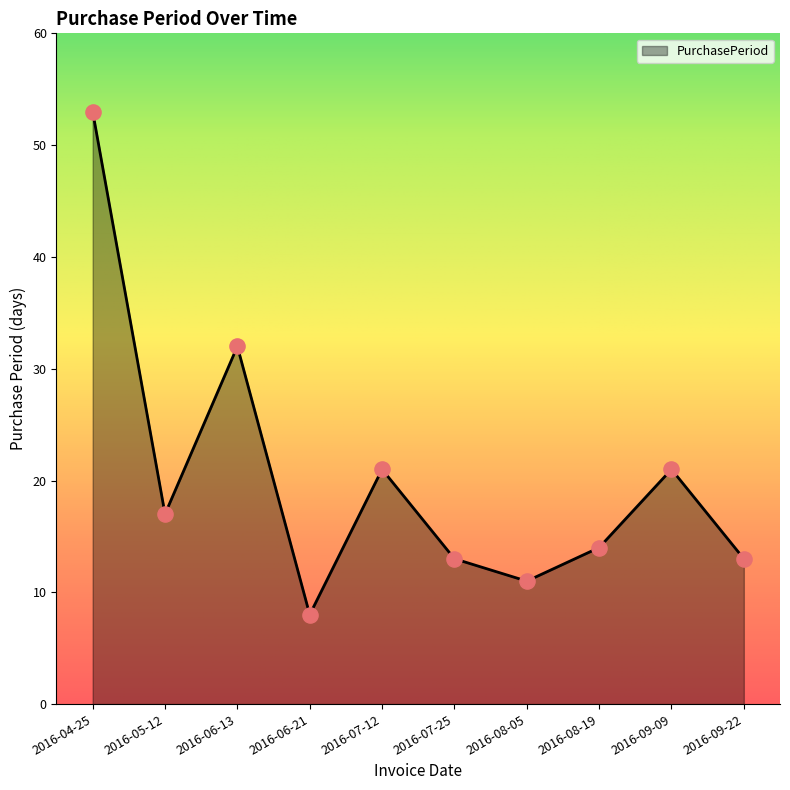

What is the change in value from 2016-04-25 to 2016-08-19?

-39